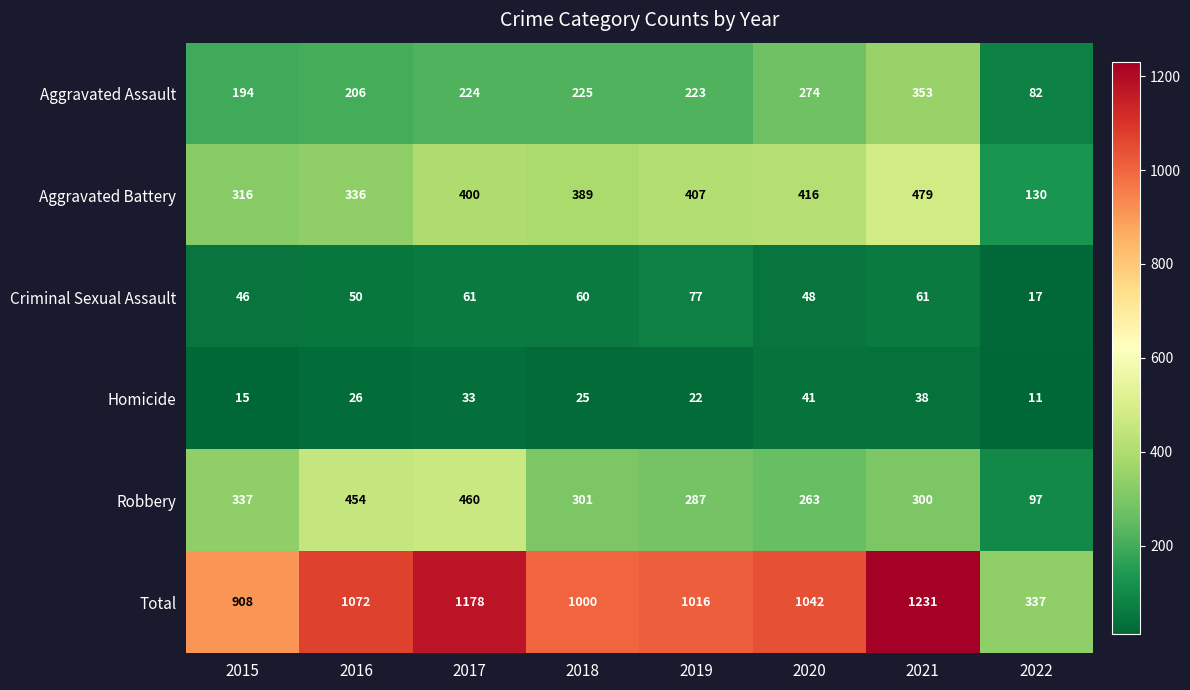

The value of Aggravated Battery at 2019 is 407. True or false?

True